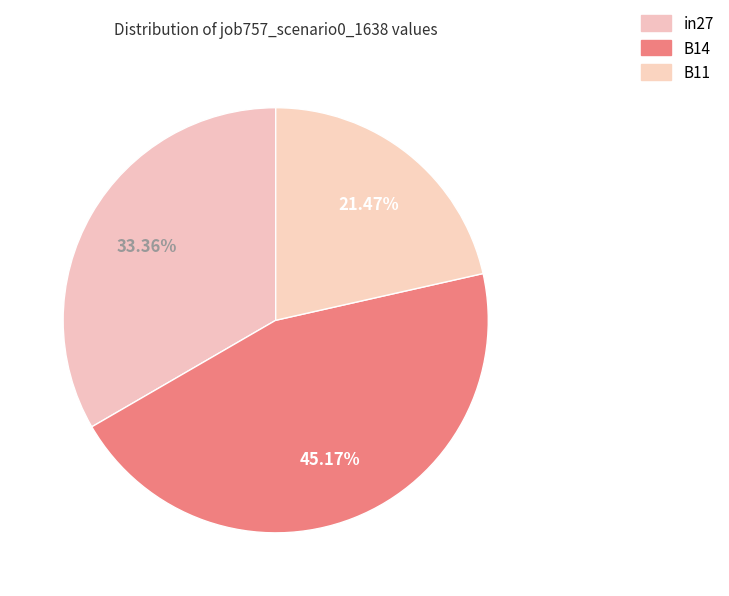

To the nearest percent, what percentage of the pie is B11?

21%